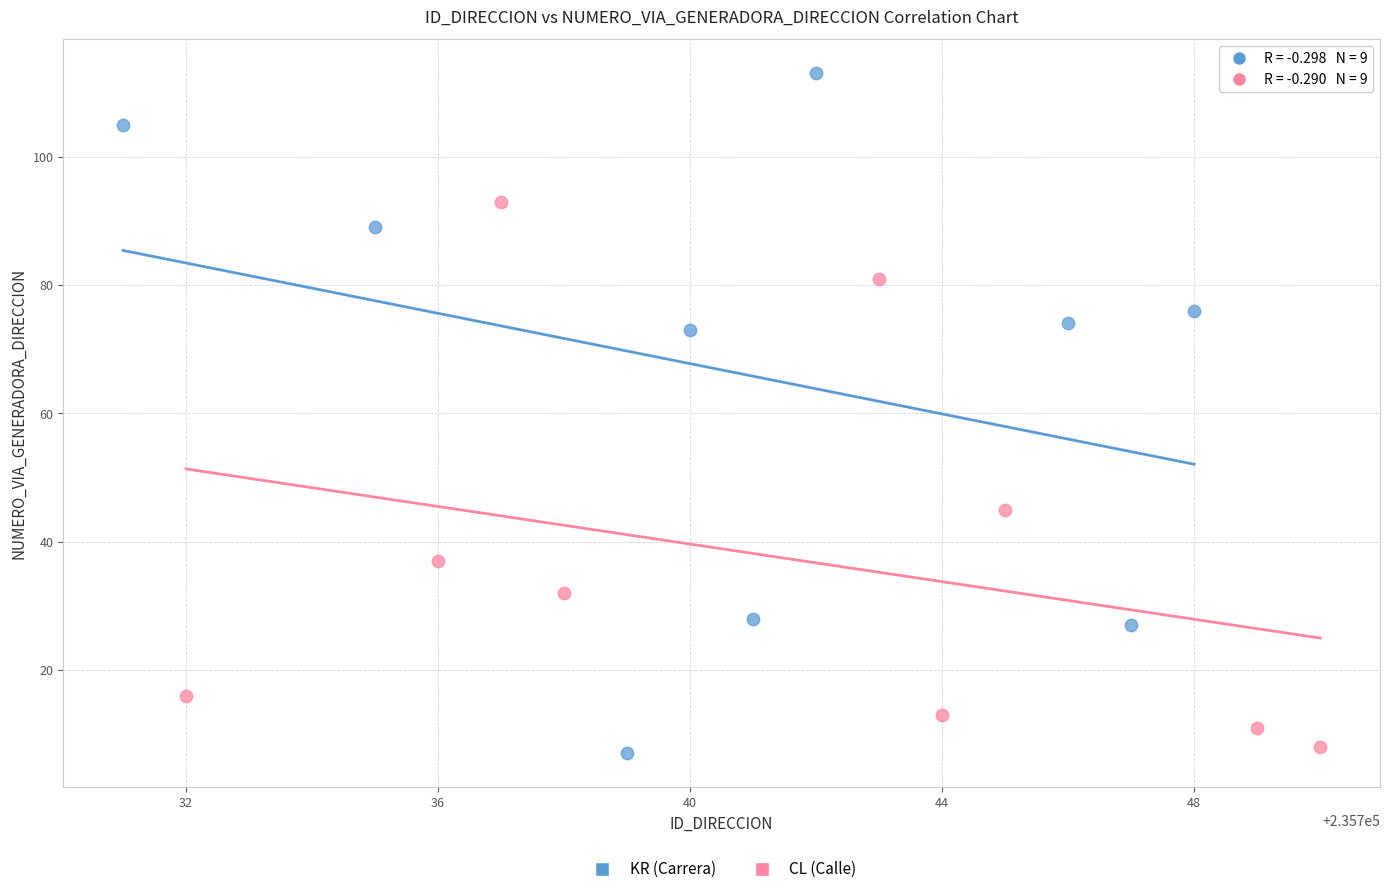

Which series has the widest spread of Y values?

KR (Carrera)